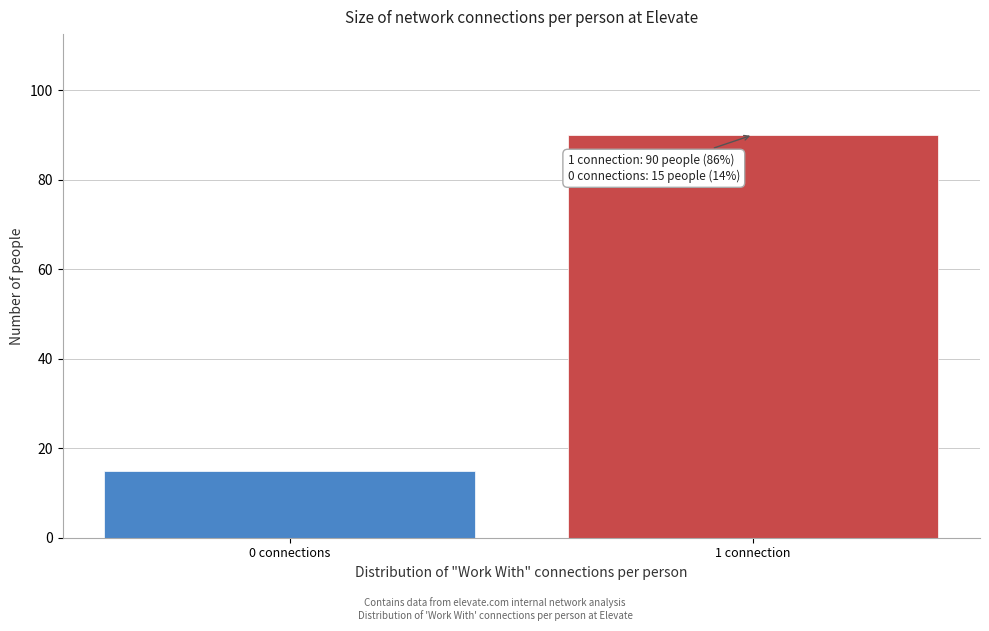

Reading left to right, list all the values displayed in this chart.

15	90